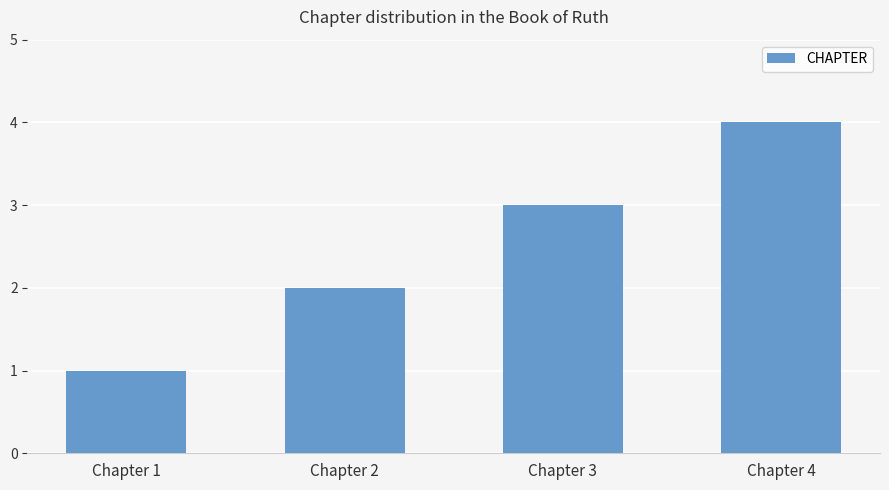

What is the sum of all values?

10